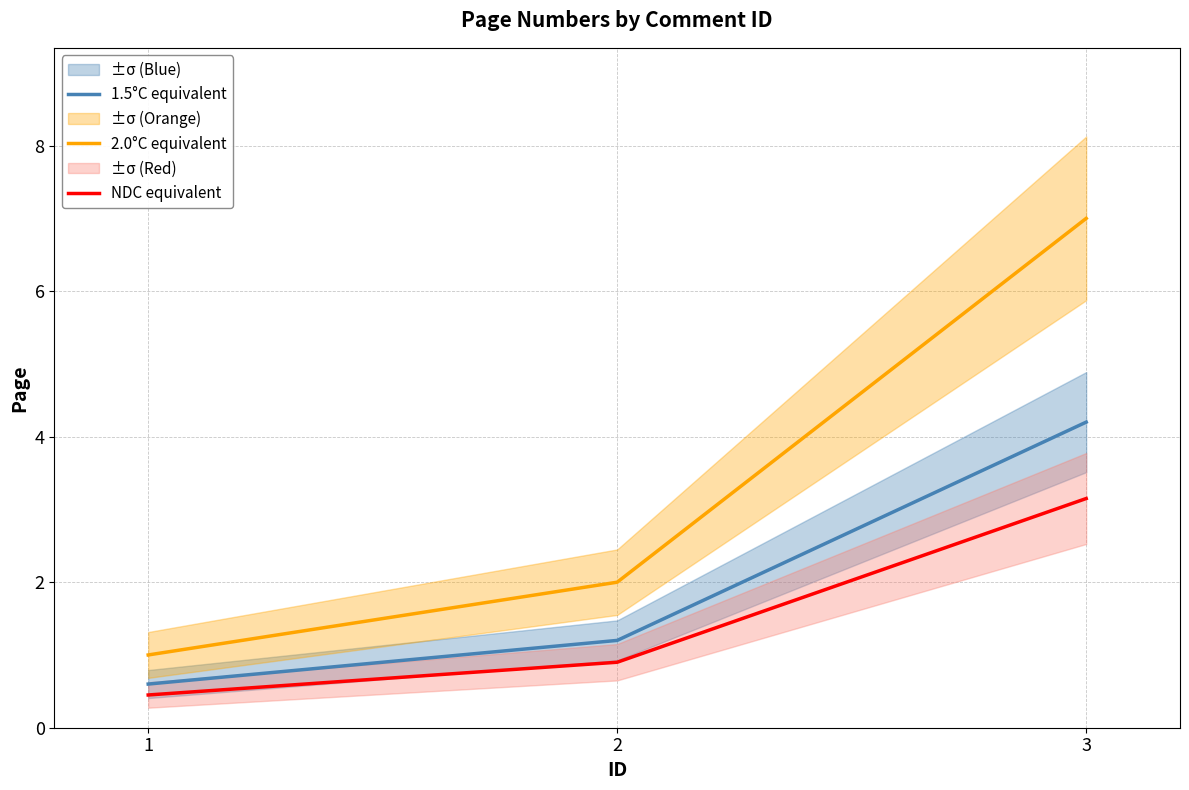

Is this an area chart (filled region under the line)?

No